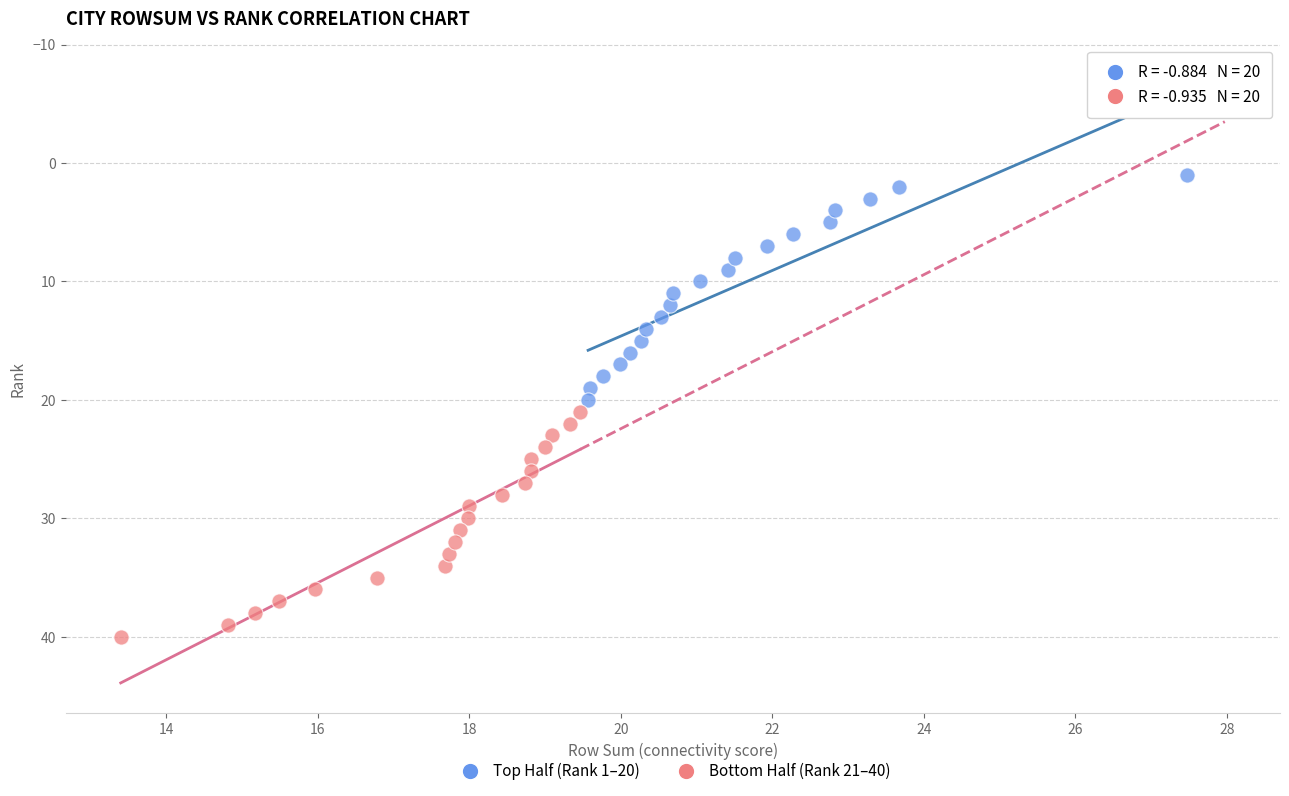

Which series reaches the minimum Y coordinate?

Top Half (Rank 1–20)